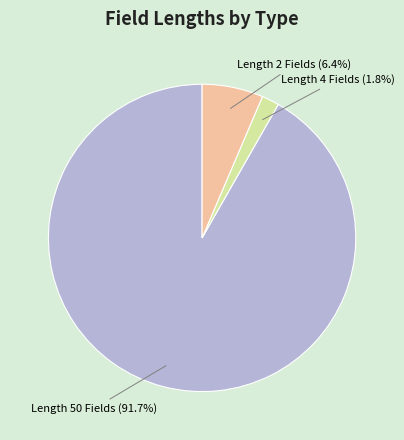

Is there a majority slice in this chart?

Yes